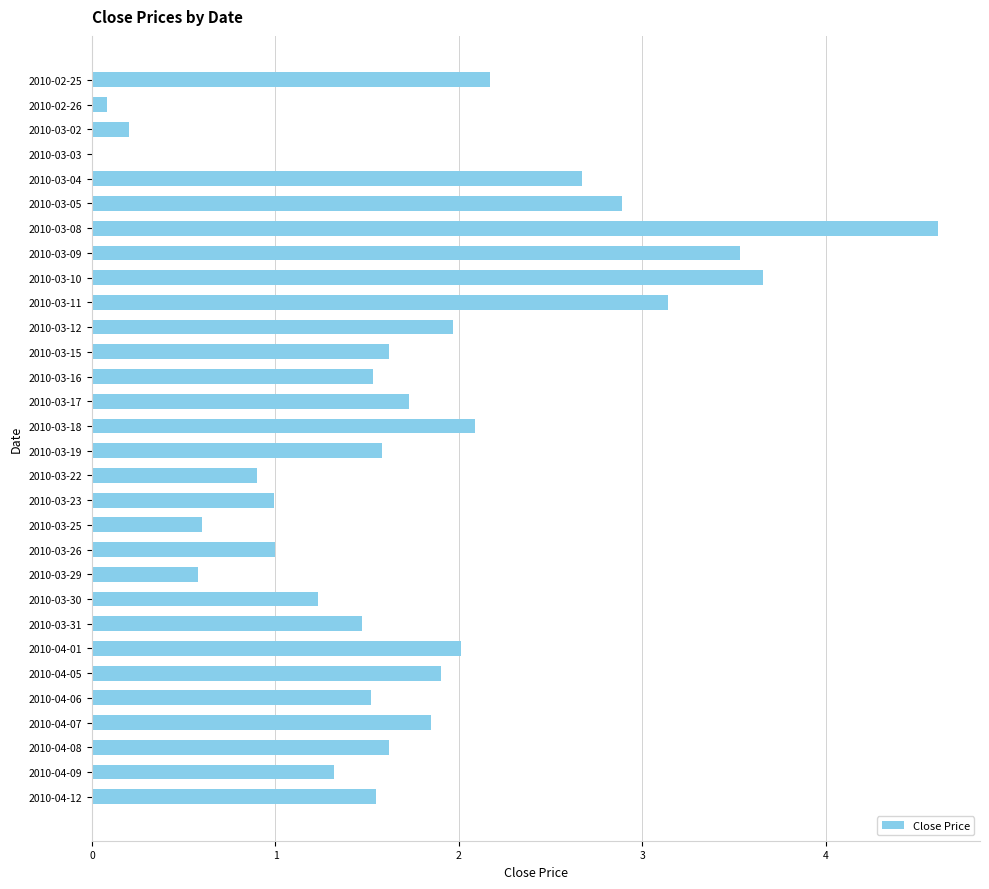

What value does the data have at 2010-03-19?

1.6